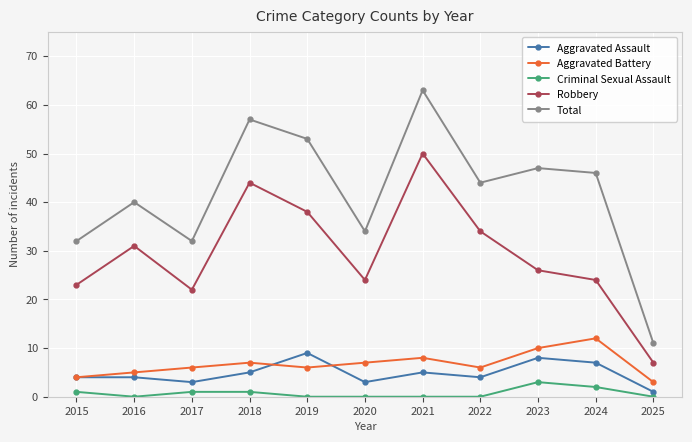

What is the sum of all Aggravated Assault values?

53